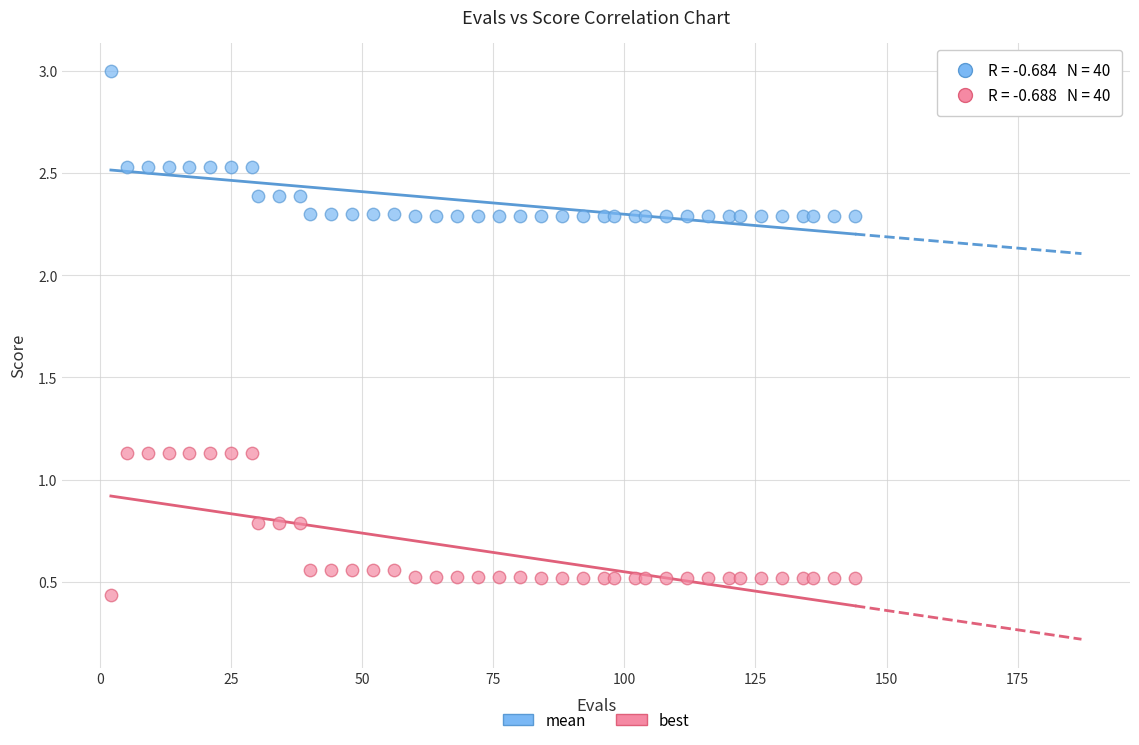

Which series reaches the maximum Y coordinate?

mean